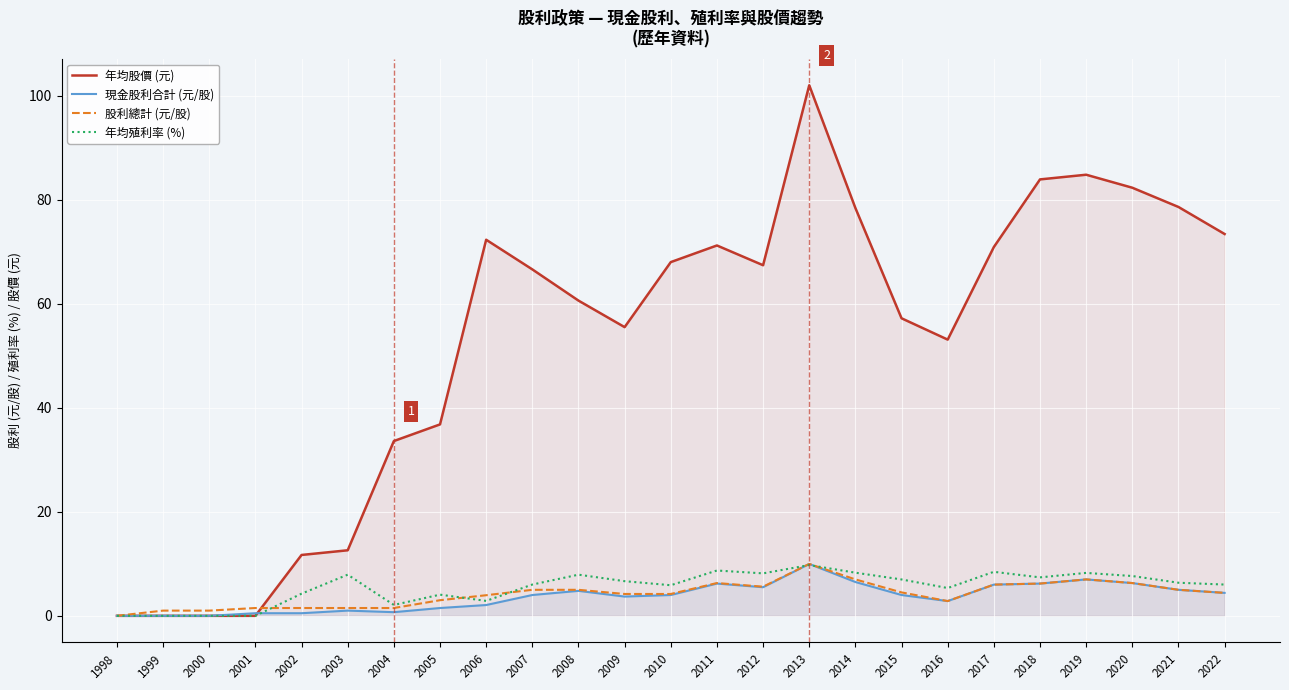

Where does the 股利總計 (元/股) series first go above 4?

2007